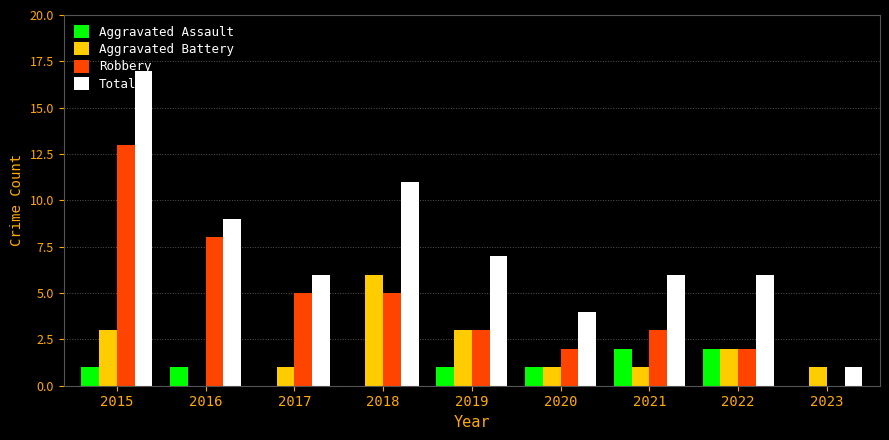

How many groups of bars are there?

9